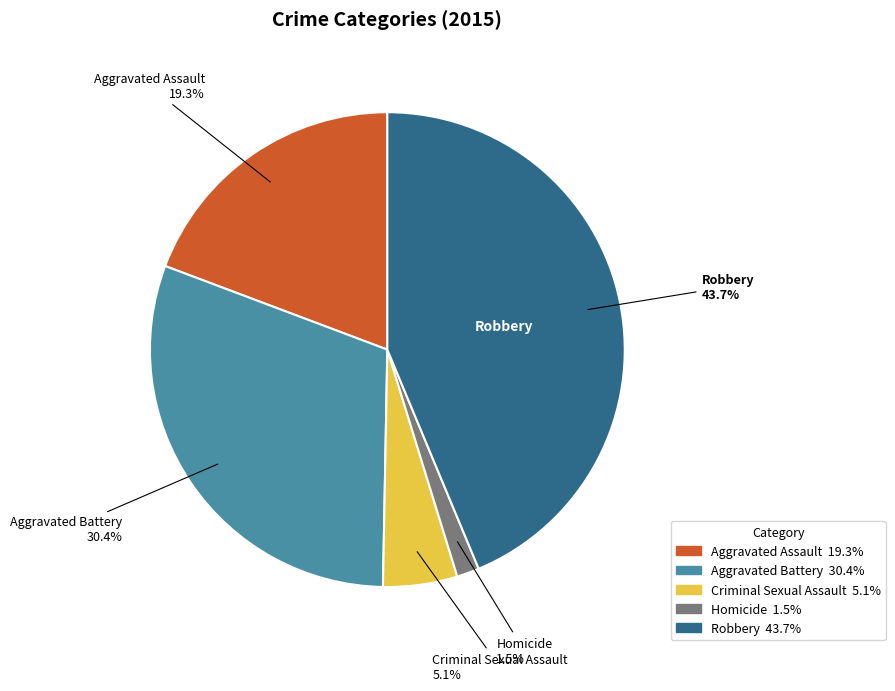

Is Aggravated Battery the majority of the pie?

No